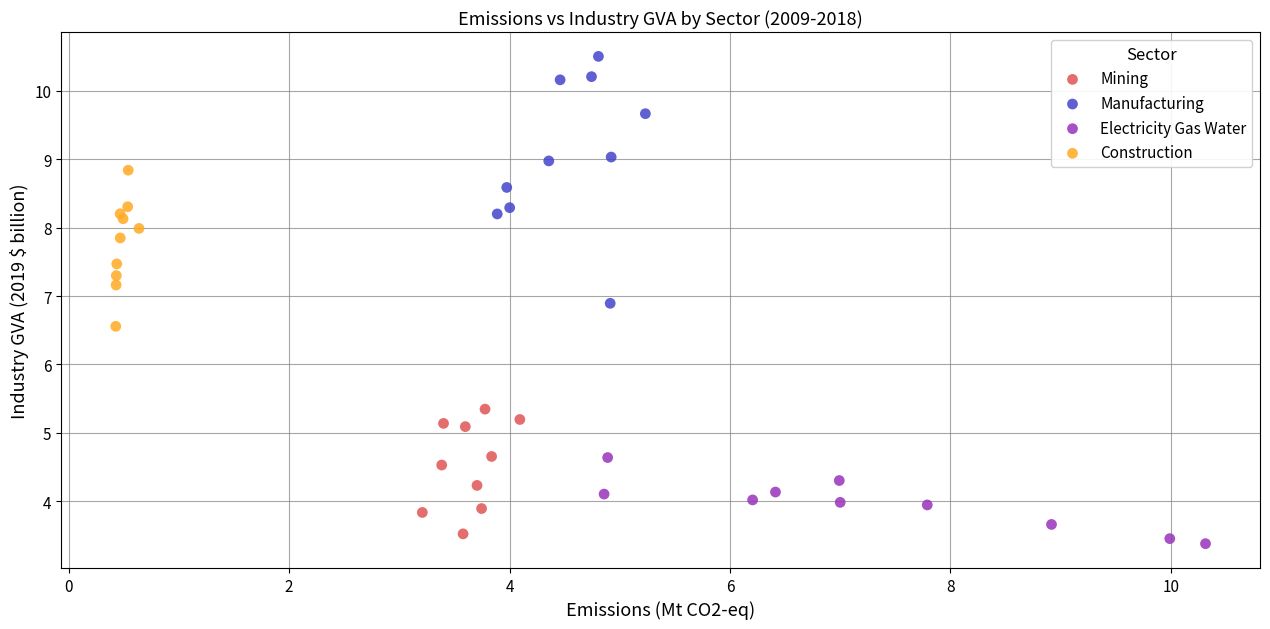

Which series reaches the maximum Y coordinate?

Manufacturing